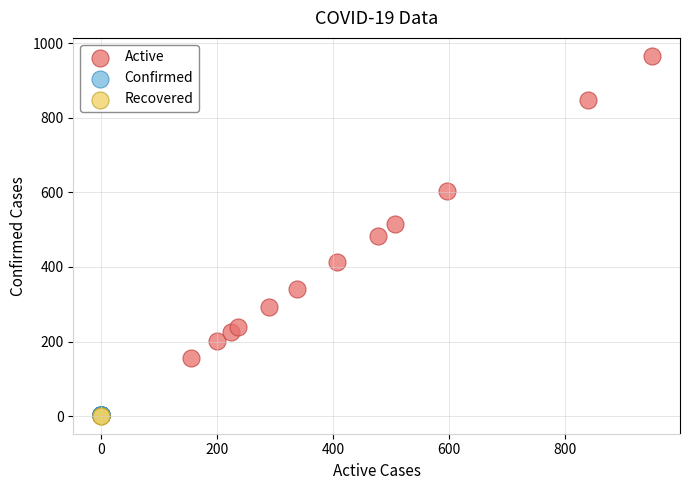

What are all the series names shown in the legend?

Active, Confirmed, Recovered